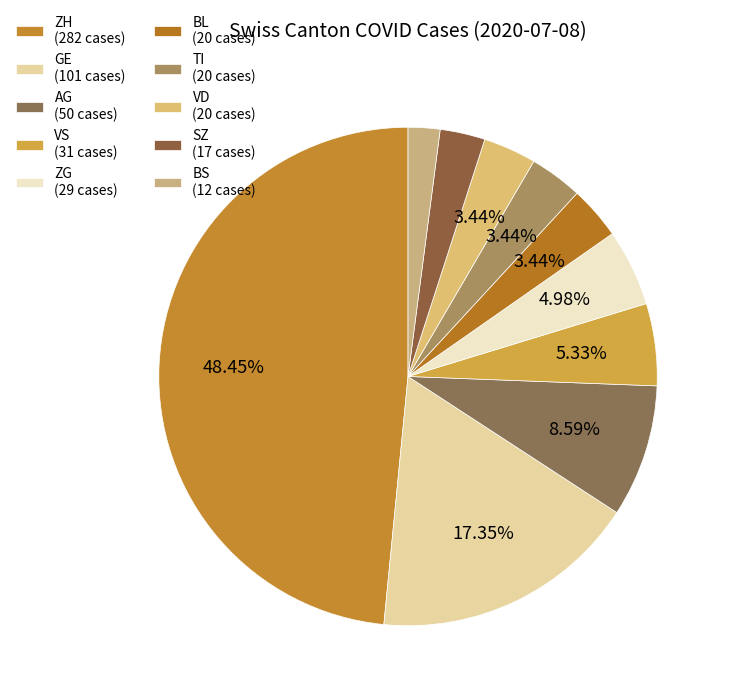

Count the number of slices in the pie.

10